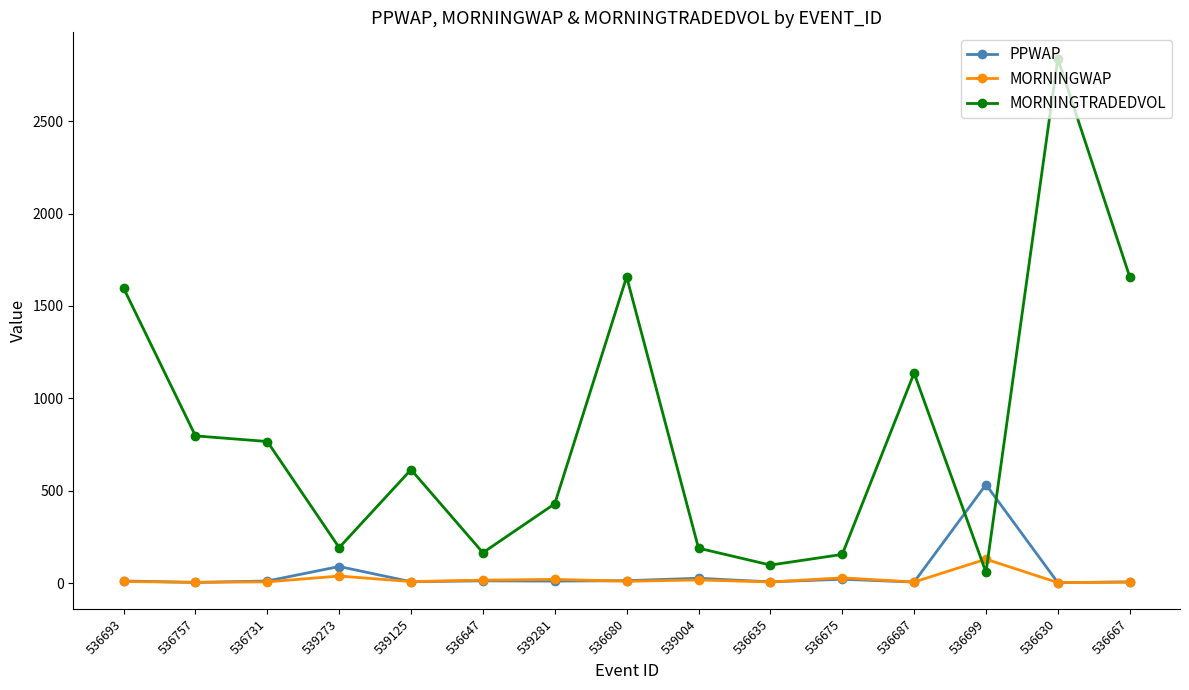

What position from the left is 536731?

3